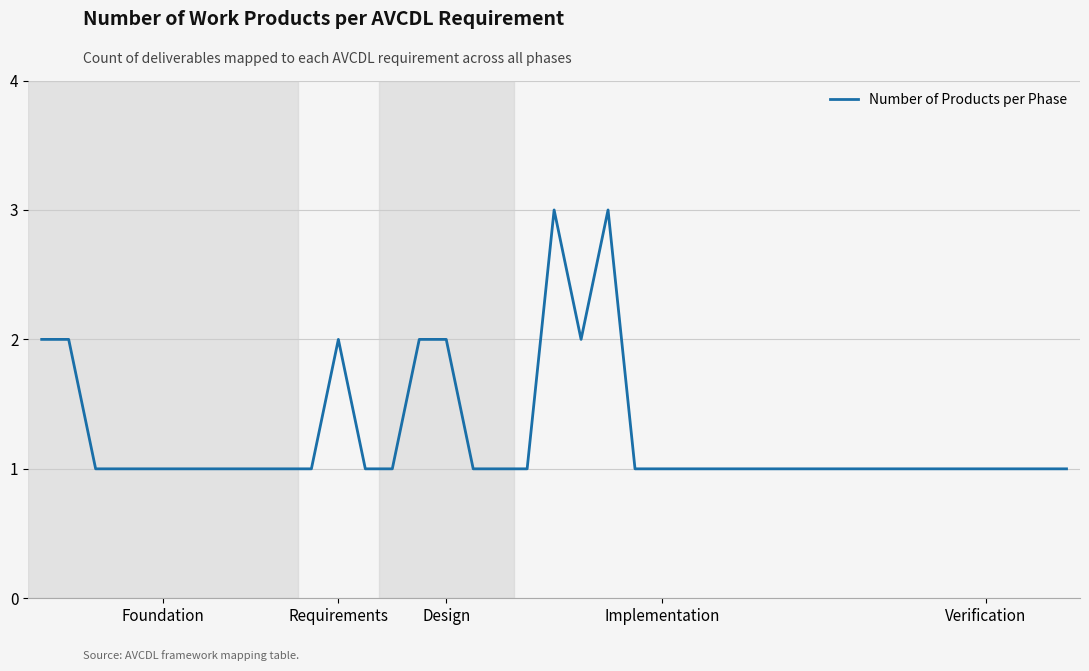

How many lines are shown in the chart?

1